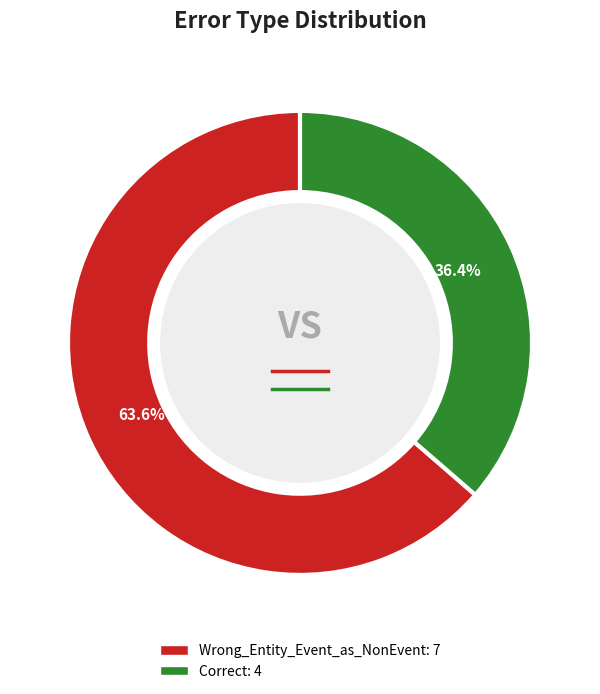

Is the sum of Correct and Wrong_Entity_Event_as_NonEvent greater than half?

Yes